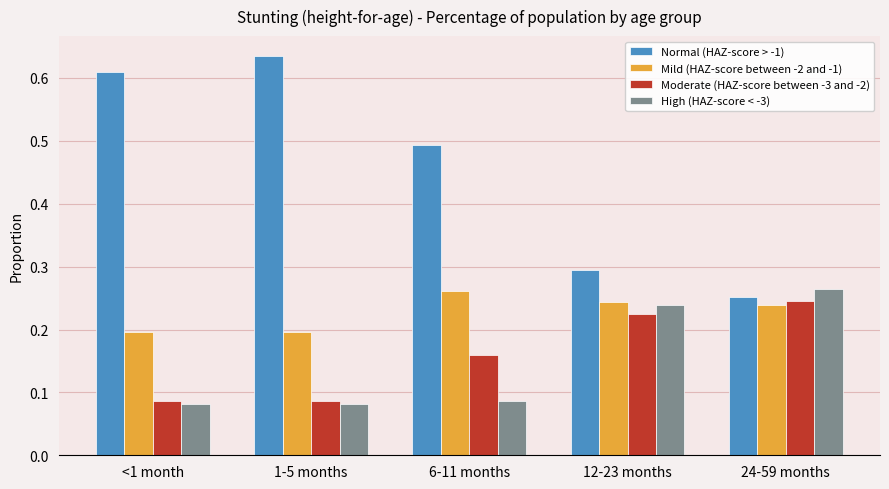

List the labels in order of Normal (HAZ-score > -1) value, smallest first.

24-59 months, 12-23 months, 6-11 months, <1 month, 1-5 months